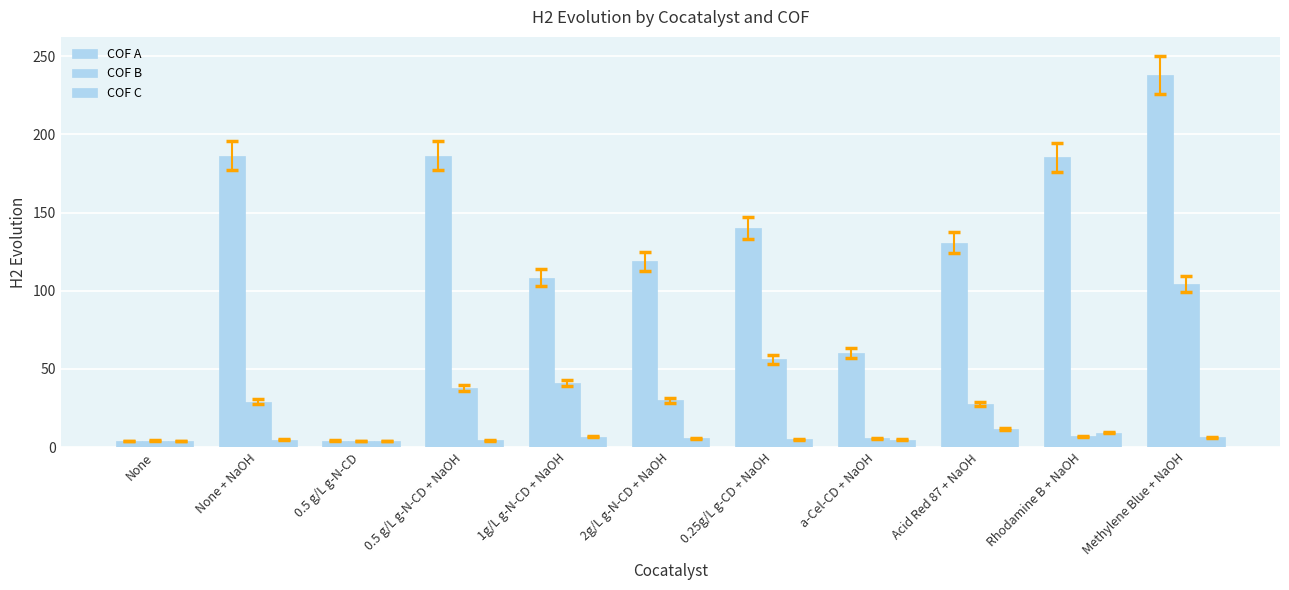

Is it true that COF B equals 24.1 at 1g/L g-N-CD + NaOH?

False